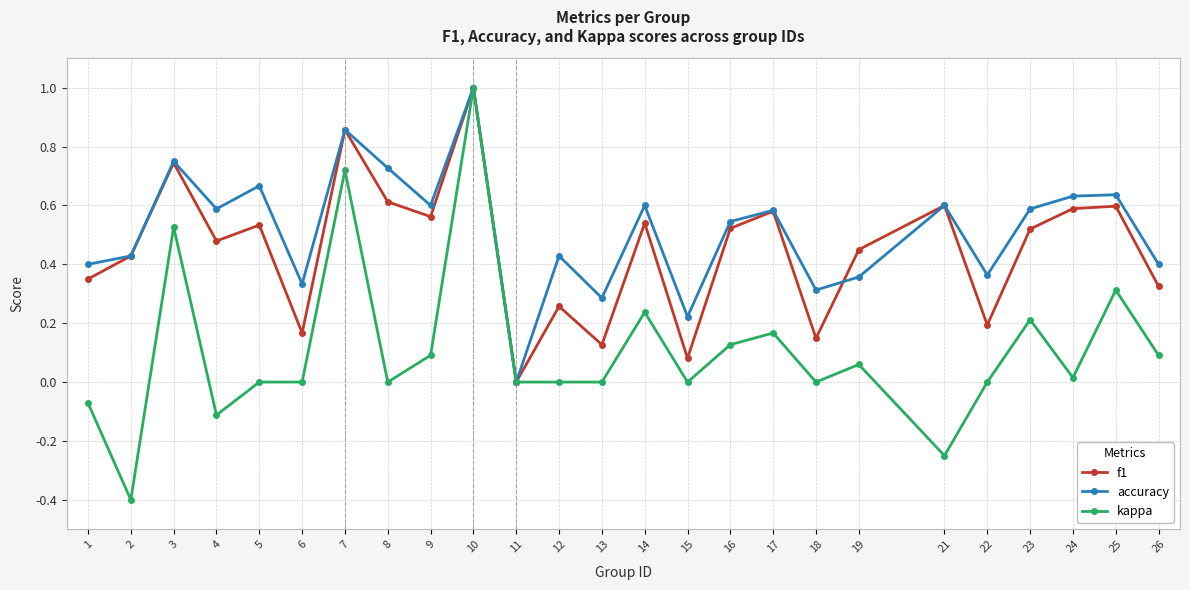

What is the value of the kappa point at the 2nd from the left?

-0.4